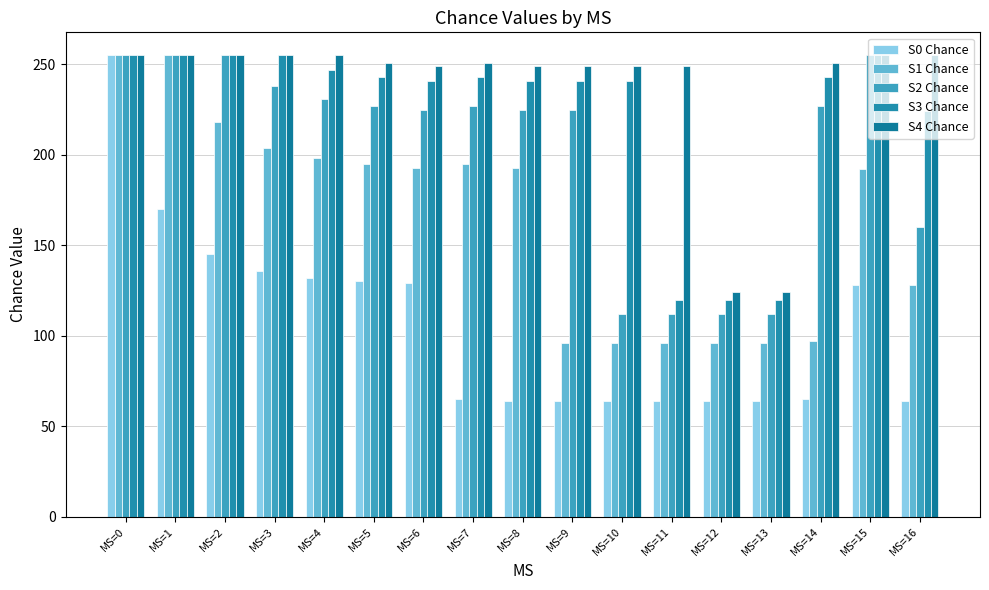

Where does the S1 Chance series first go above 193?

MS=0